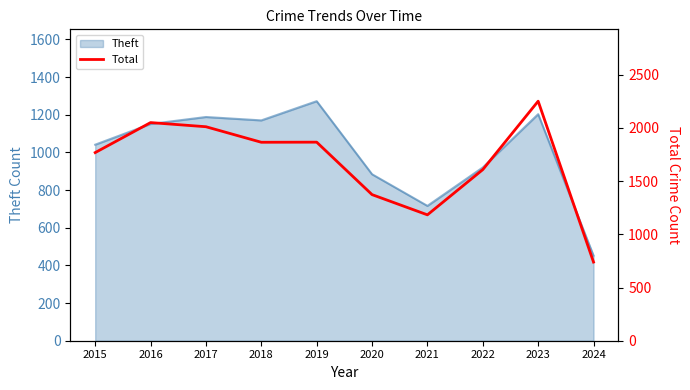

What is the difference between the values at 2023 and 2018?

386